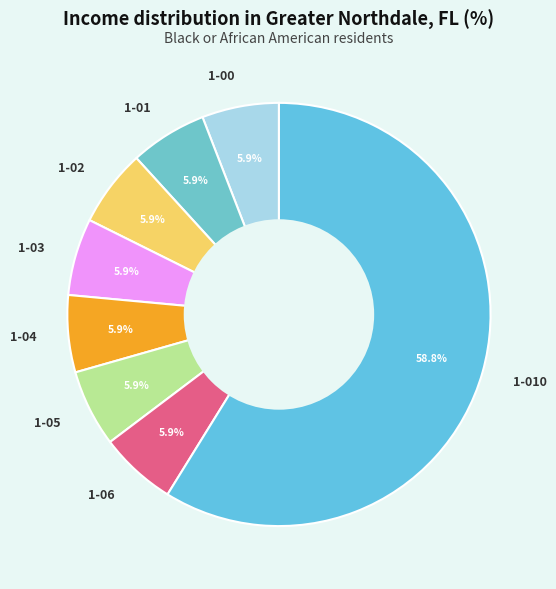

The 1-06 slice represents 19% of the pie. True or false?

False